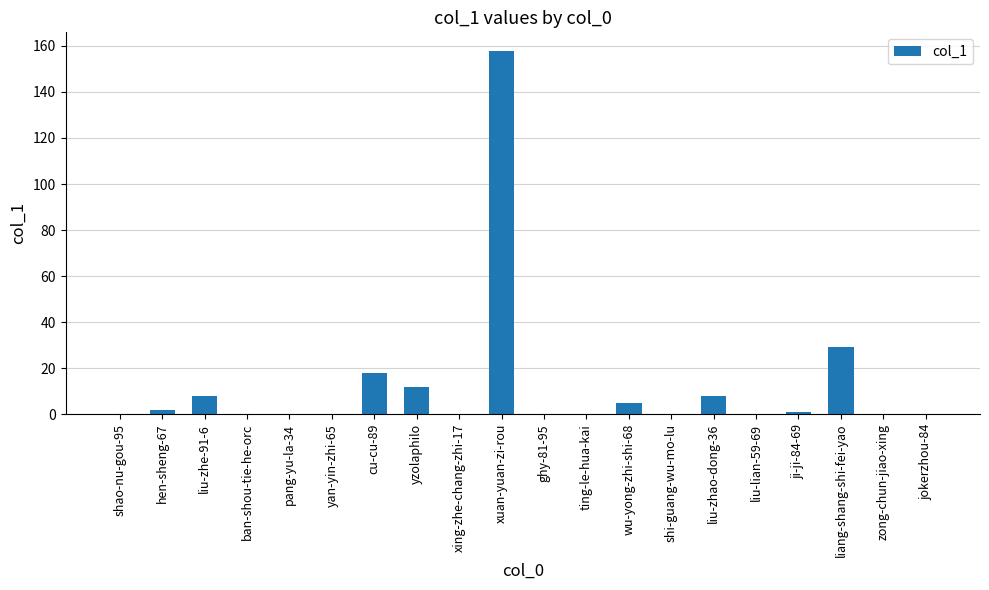

What value does the data have at liang-shang-shi-fei-yao, to the nearest 50?

50